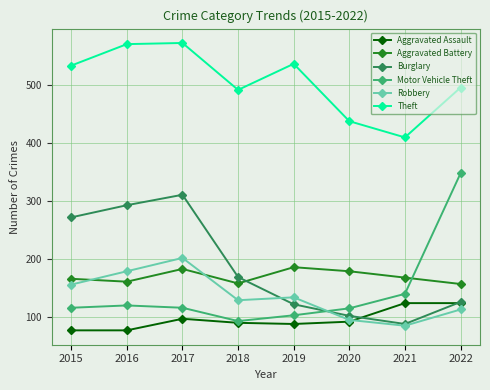

How many lines are shown in the chart?

6